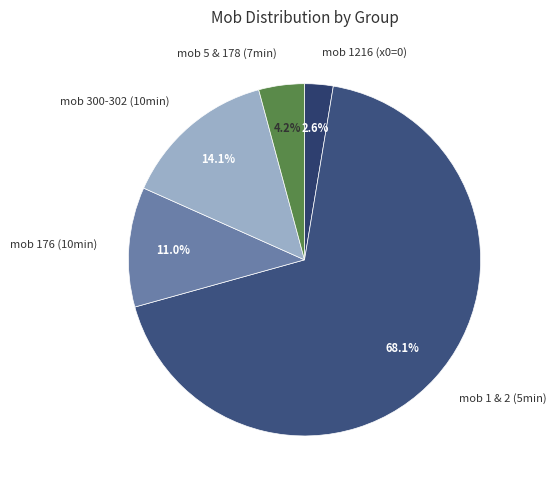

Does any single category account for the majority?

Yes